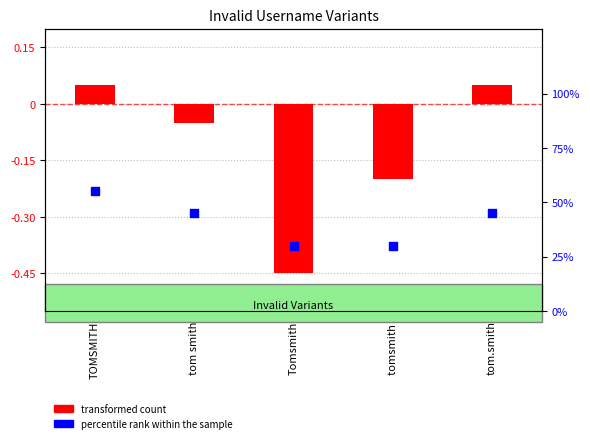

What are all the series names shown in the legend?

transformed count, percentile rank within the sample